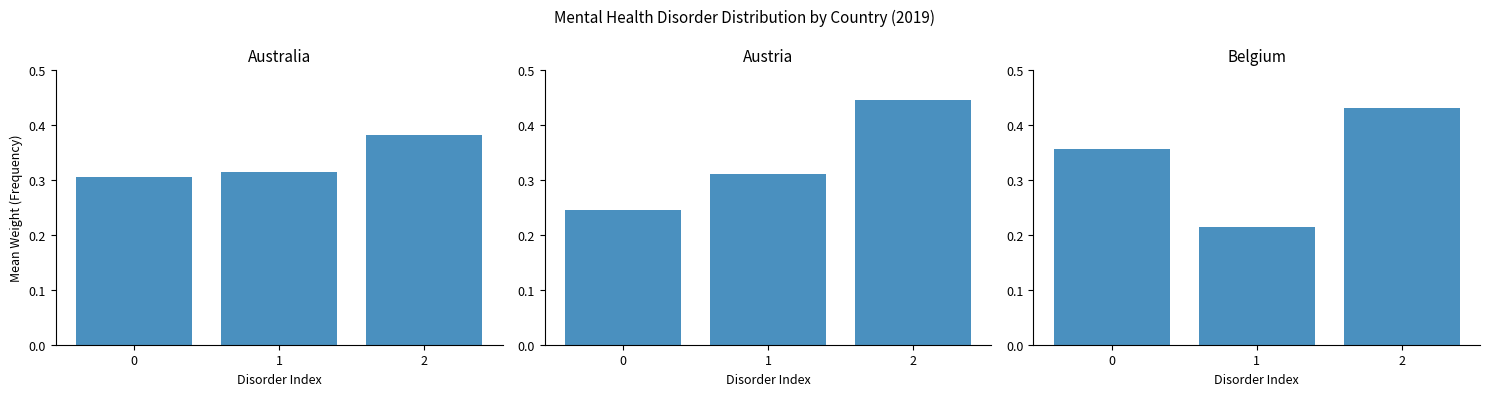

Reading right to left, extract all data points from this chart.

Australia: 2=0.4	1=0.3	0=0.3
Austria: 2=0.4	1=0.3	0=0.2
Belgium: 2=0.4	1=0.2	0=0.4